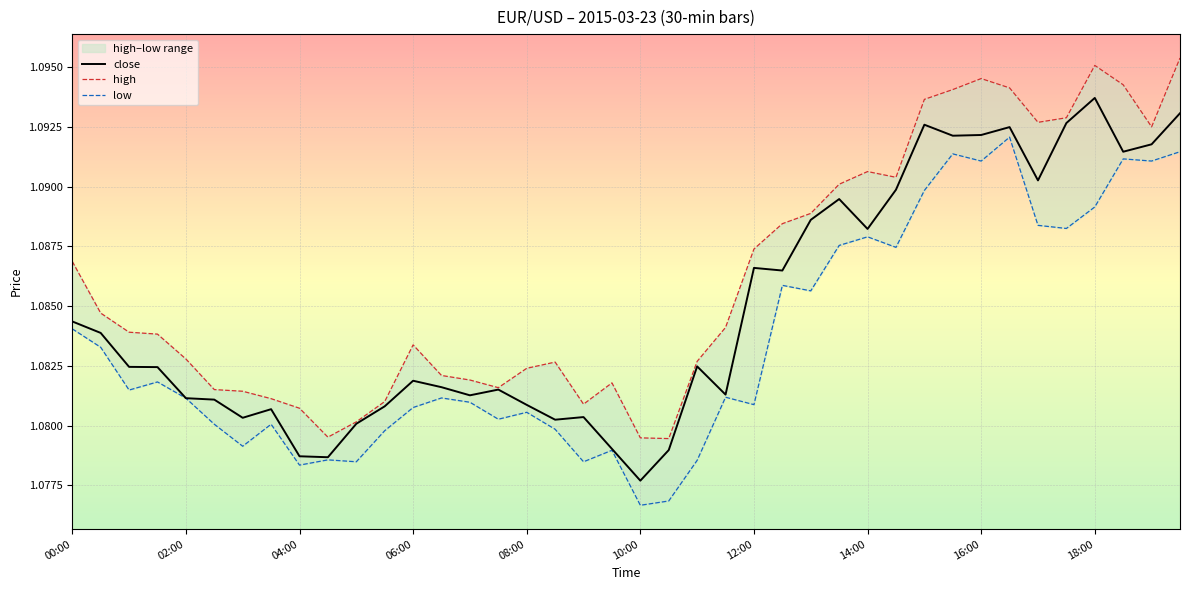

Which category has the highest value in the close series?

18:00